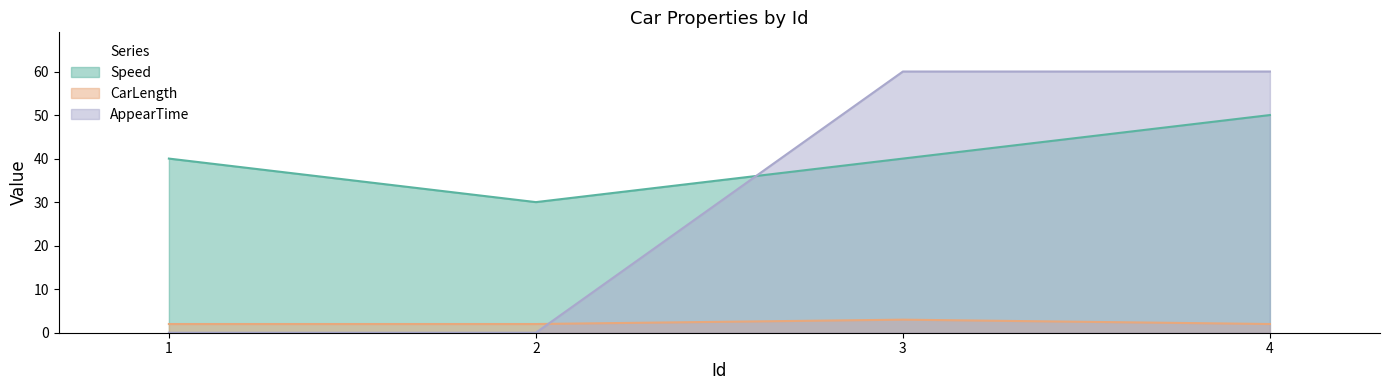

What is the sum of the Speed values at 1 and 4?

90